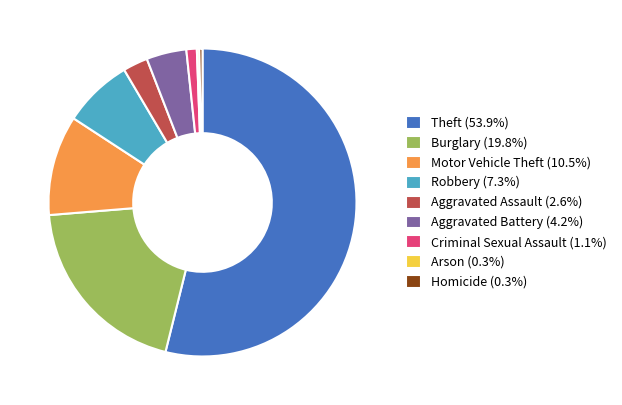

Does any single category account for the majority?

Yes